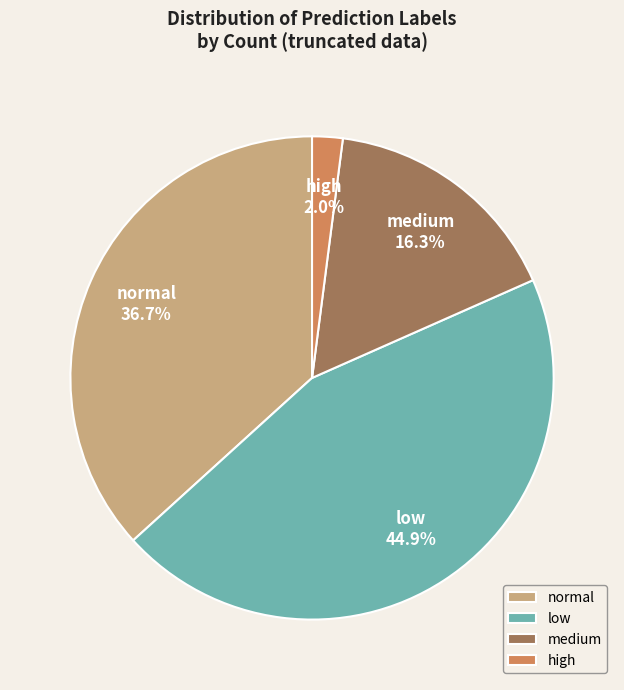

Does high account for over 50% of the chart?

No